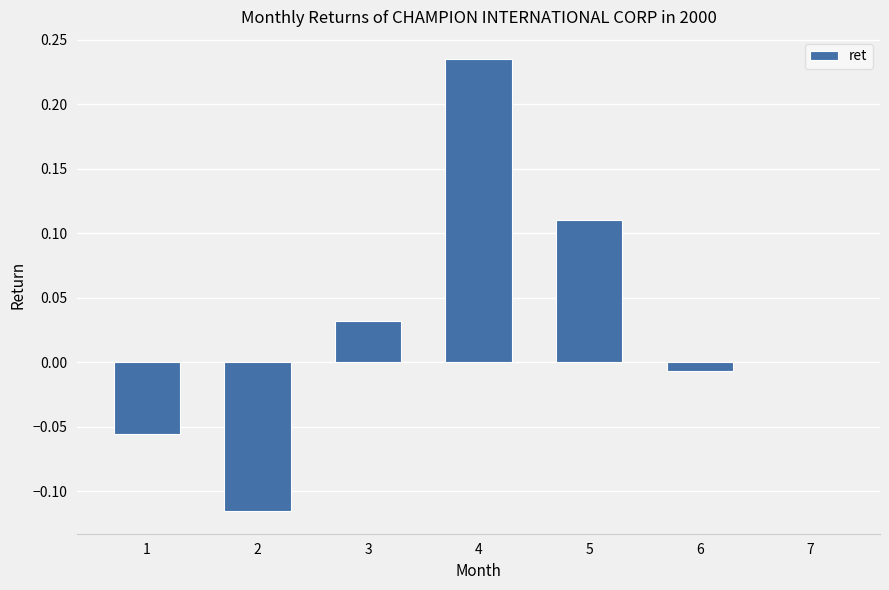

How many data points does each series have?

7